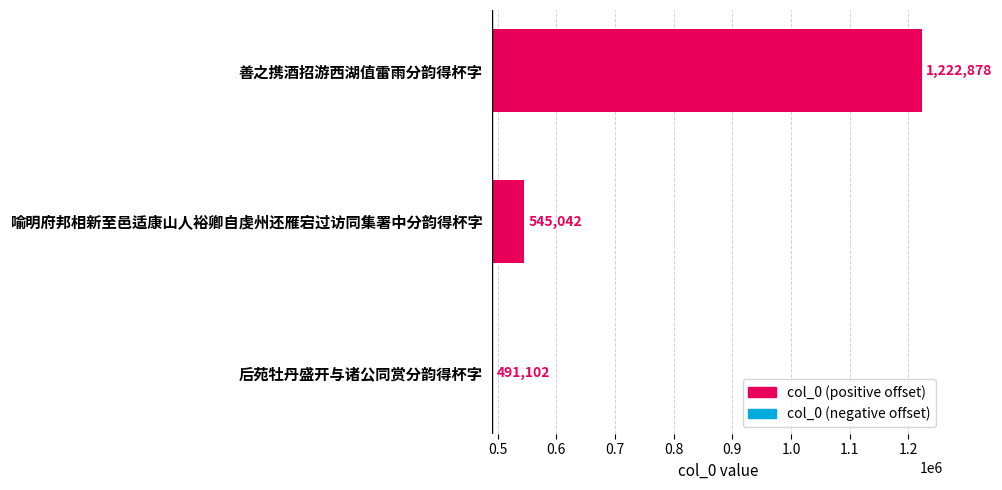

What is the change in value from 善之携酒招游西湖值雷雨分韵得杯字 to 后苑牡丹盛开与诸公同赏分韵得杯字?

-731776